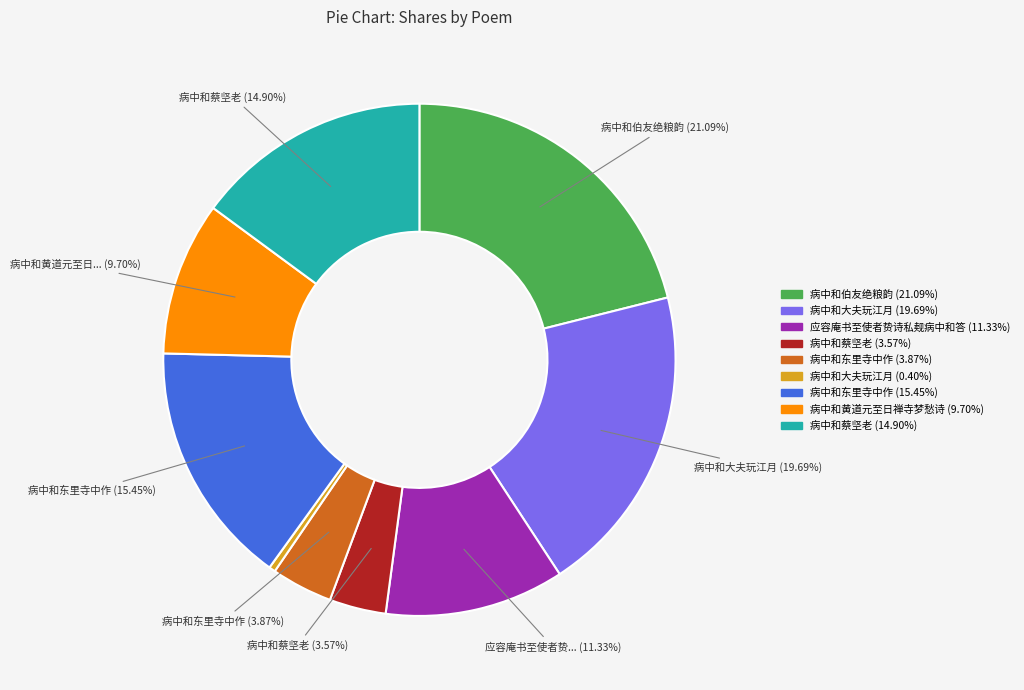

Is there any slice that represents more than half of the pie?

No